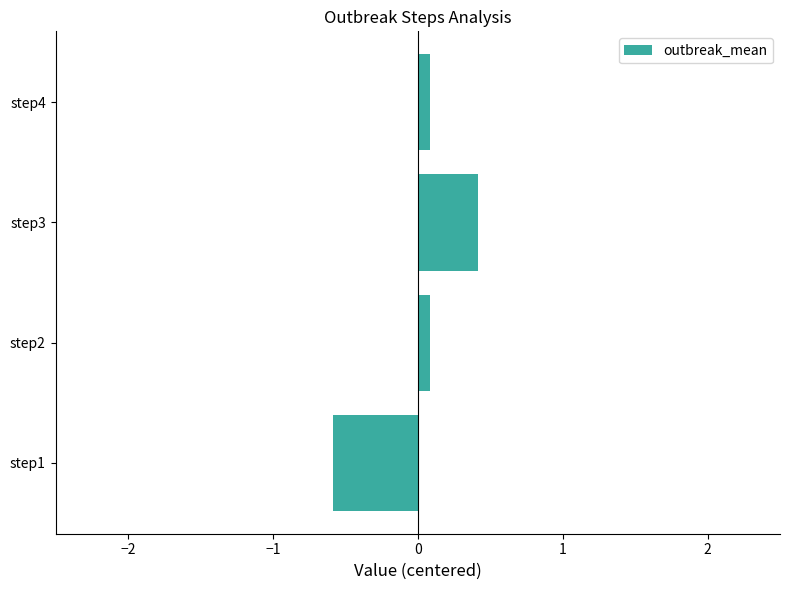

What value does the data have at step1?

-0.6